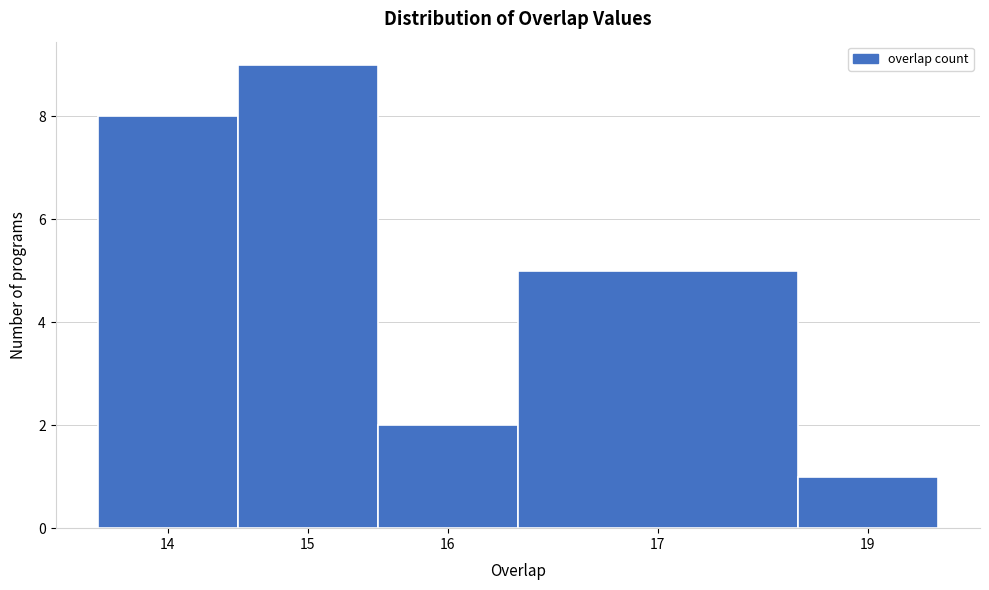

Reading right to left, transcribe all the data shown in this chart.

19=1	17=5	16=2	15=9	14=8